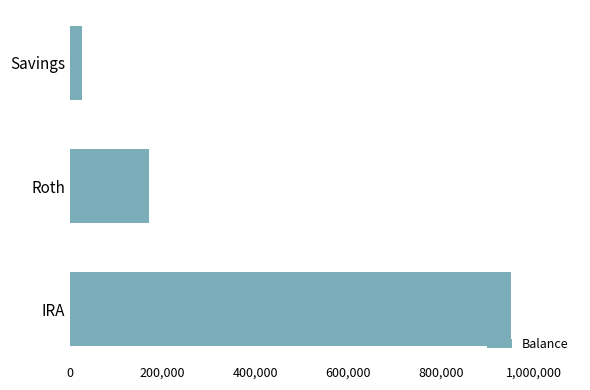

What is the sum of all values?

1144904.0